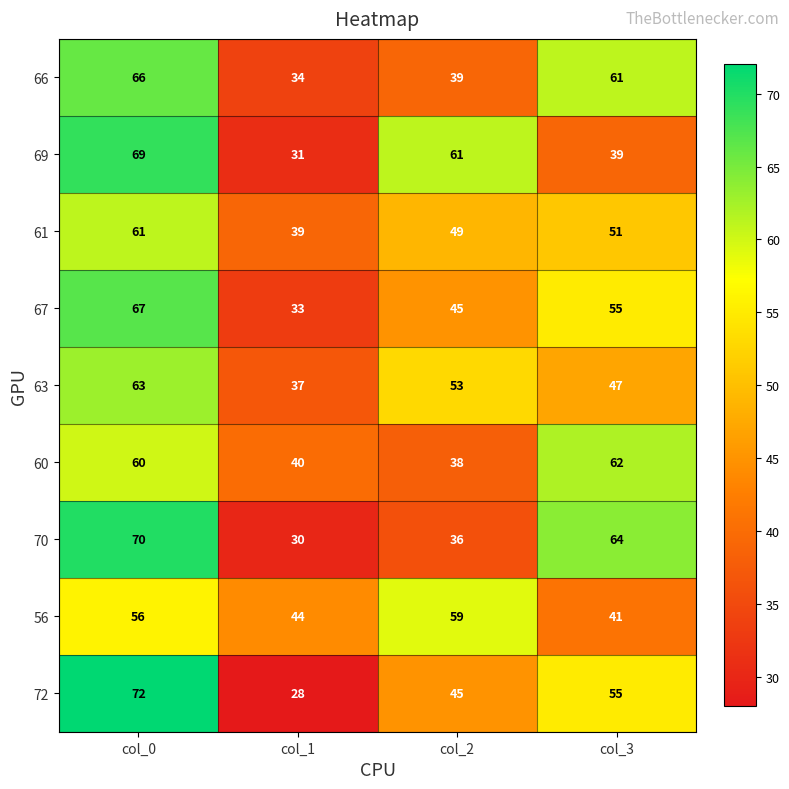

What is the highest value of the 67 series?

67